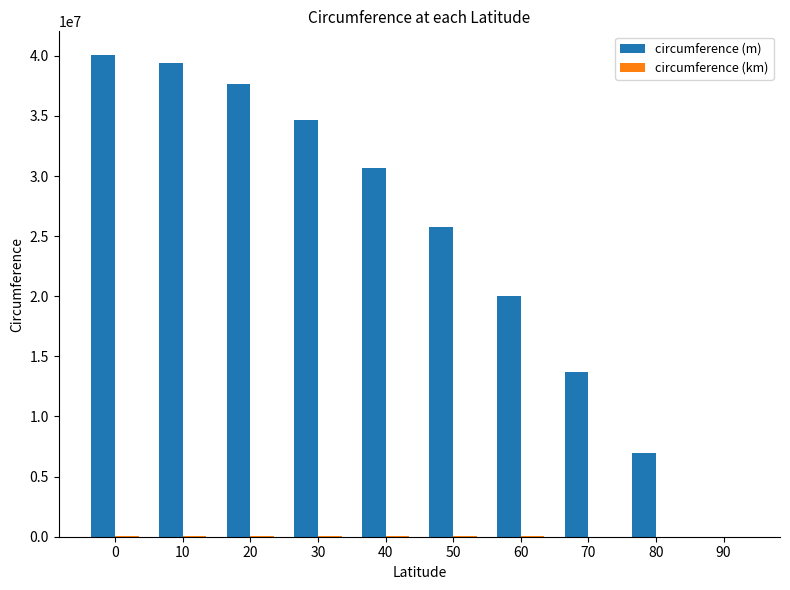

What is the sum of all circumference (m) values?

248796385.8